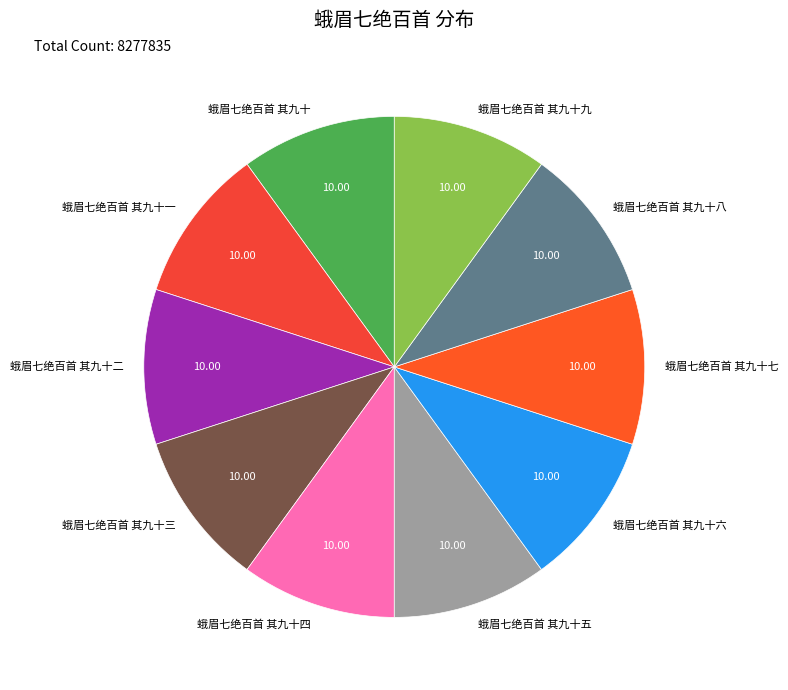

Combined, do 蛾眉七绝百首 其九十 and 蛾眉七绝百首 其九十六 account for over 50%?

No